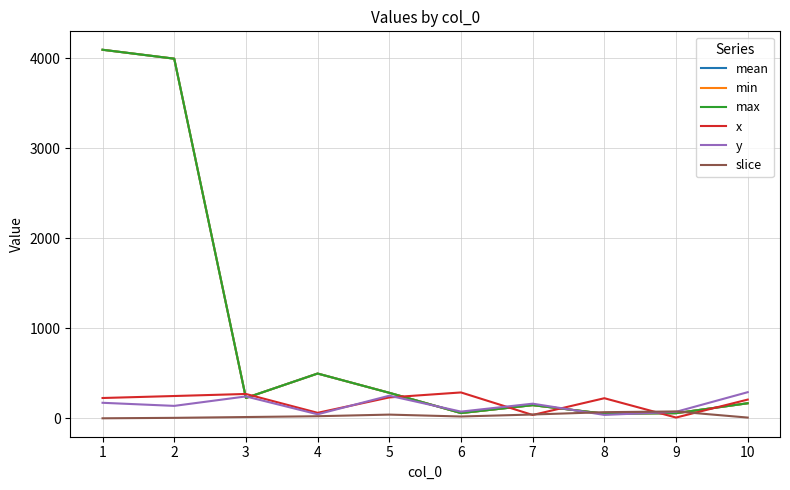

What is the minimum value for mean?

52.0